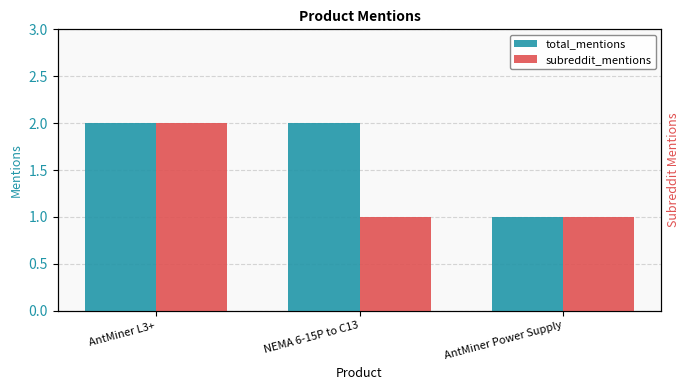

At how many categories does at least one series exceed 1?

2